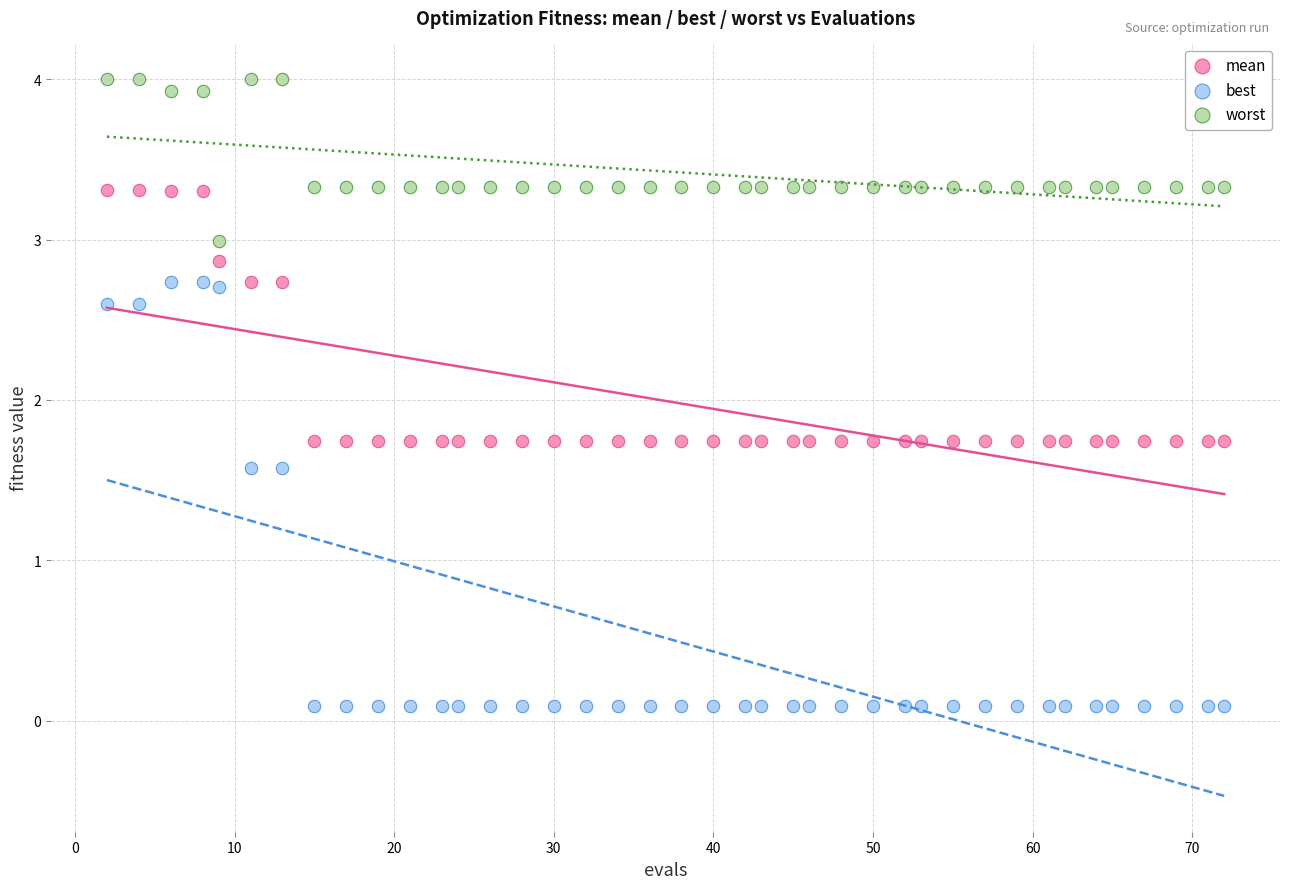

Which series has the widest spread of Y values?

best